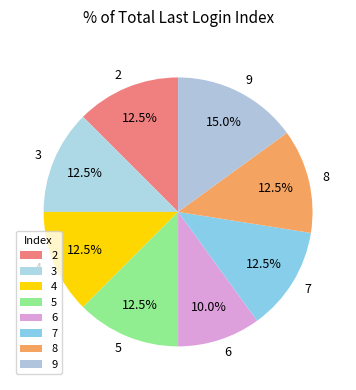

Does 2 represent more than half of the total?

No